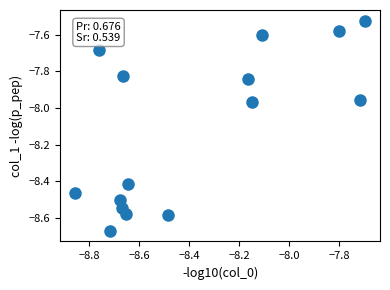

What is the range of Y values (max minus min)?

1.1